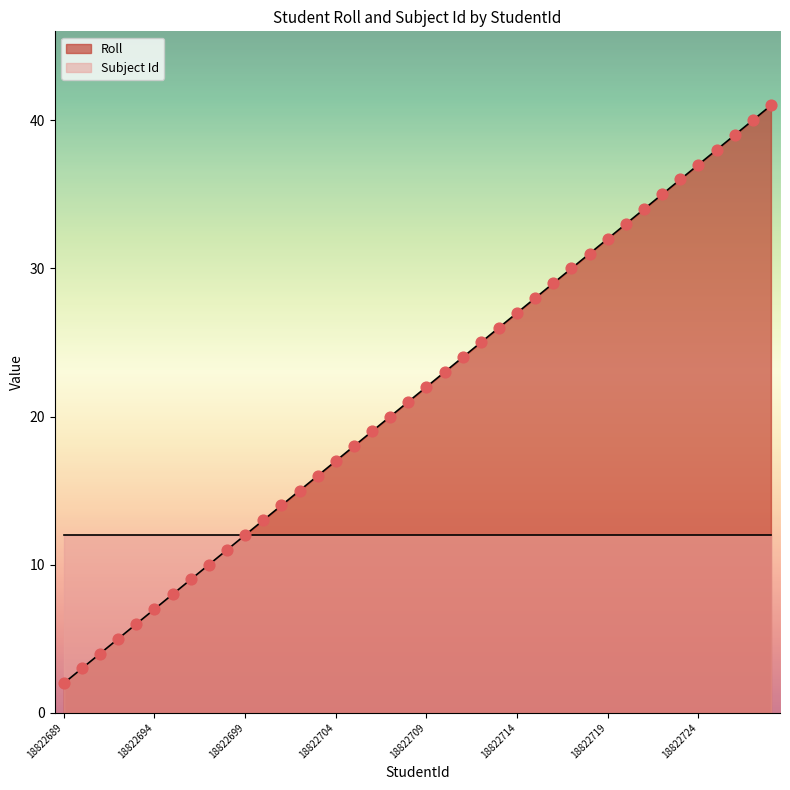

What is the change in value from 18822707 to 18822727?

+20